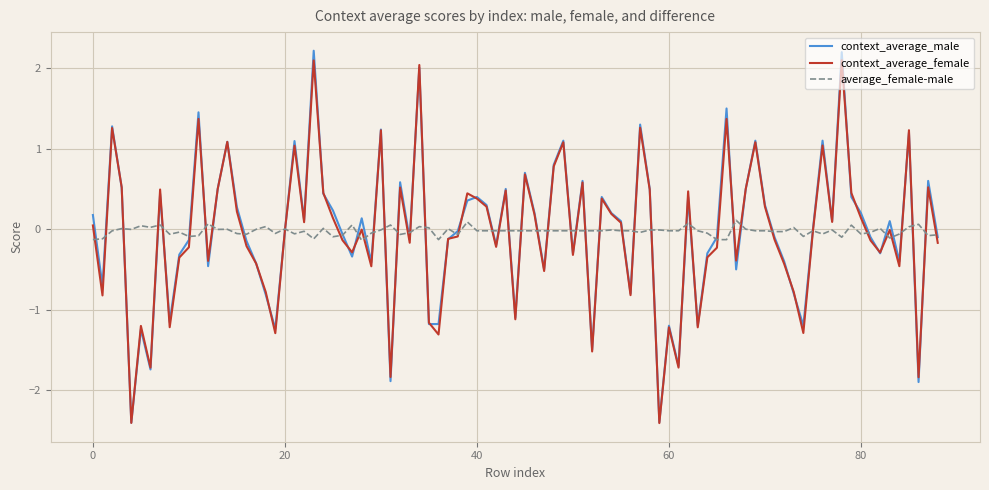

After their last crossing, which series has the higher values: context_average_male or context_average_female?

context_average_male